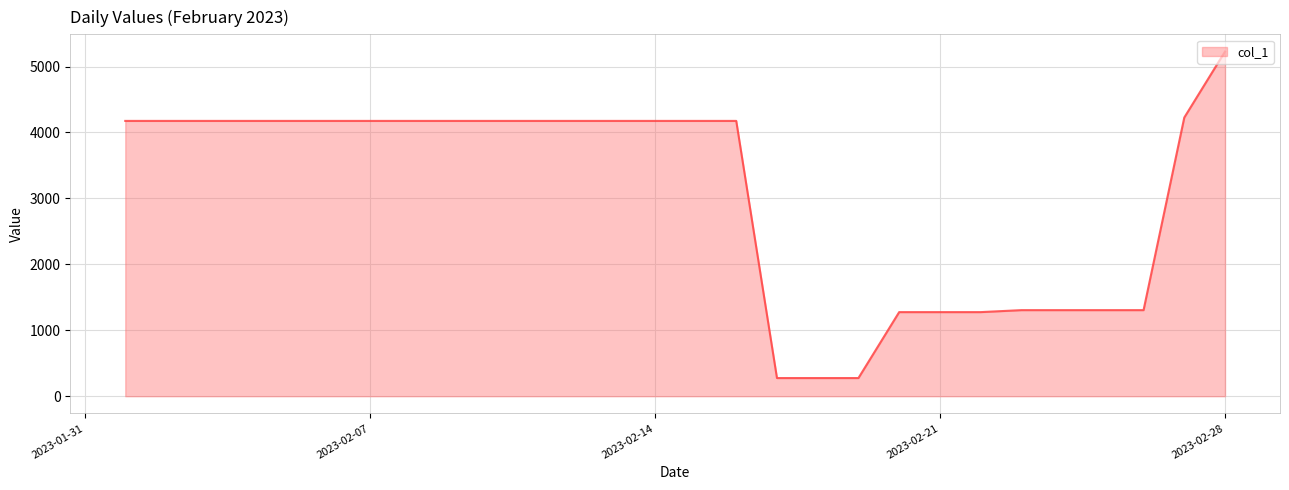

What is the difference between the second highest and minimum values?

3951.3